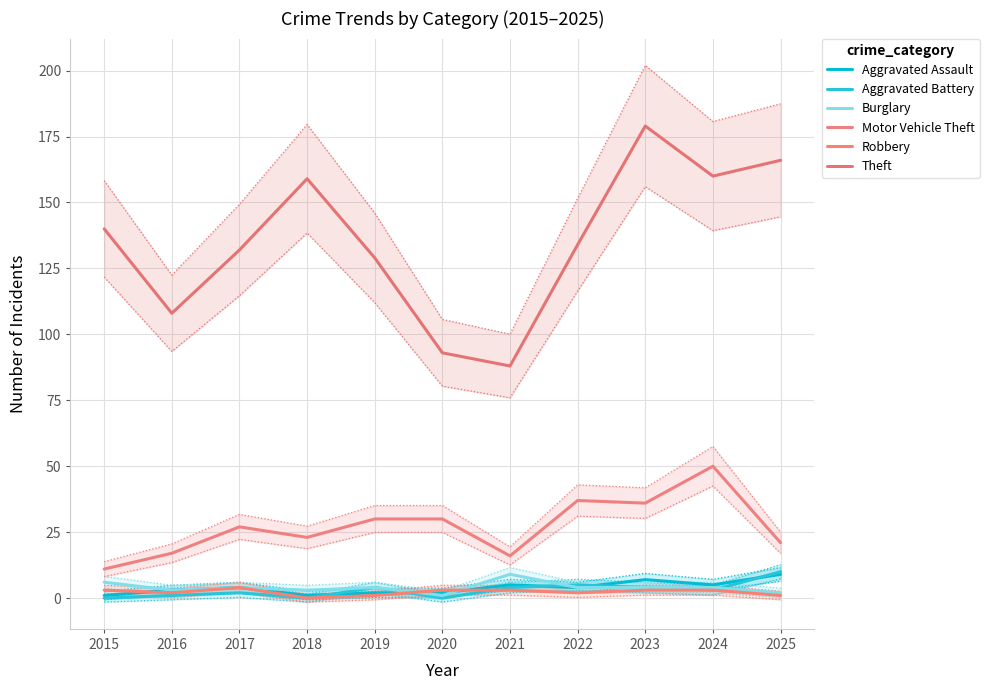

Reading right to left, what are all the values shown in this chart?

Aggravated Assault: 9	5	7	4	5	2	2	1	4	3	1
Aggravated Battery: 10	3	4	5	4	0	4	0	2	1	0
Burglary: 2	4	4	4	9	1	4	3	4	3	6
Motor Vehicle Theft: 21	50	36	37	16	30	30	23	27	17	11
Robbery: 1	3	3	2	3	3	1	0	4	2	3
Theft: 166	160	179	134	88	93	129	159	132	108	140